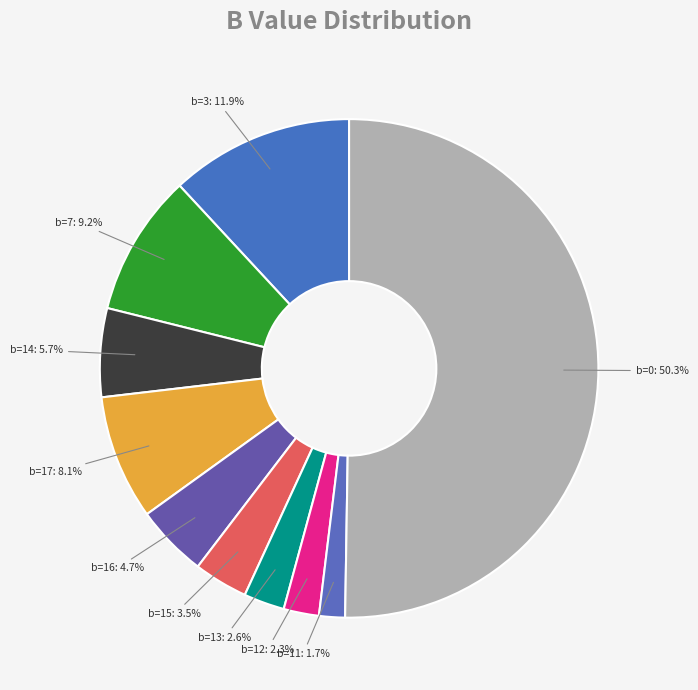

What percentage is NOT represented by b=17?

91.9%